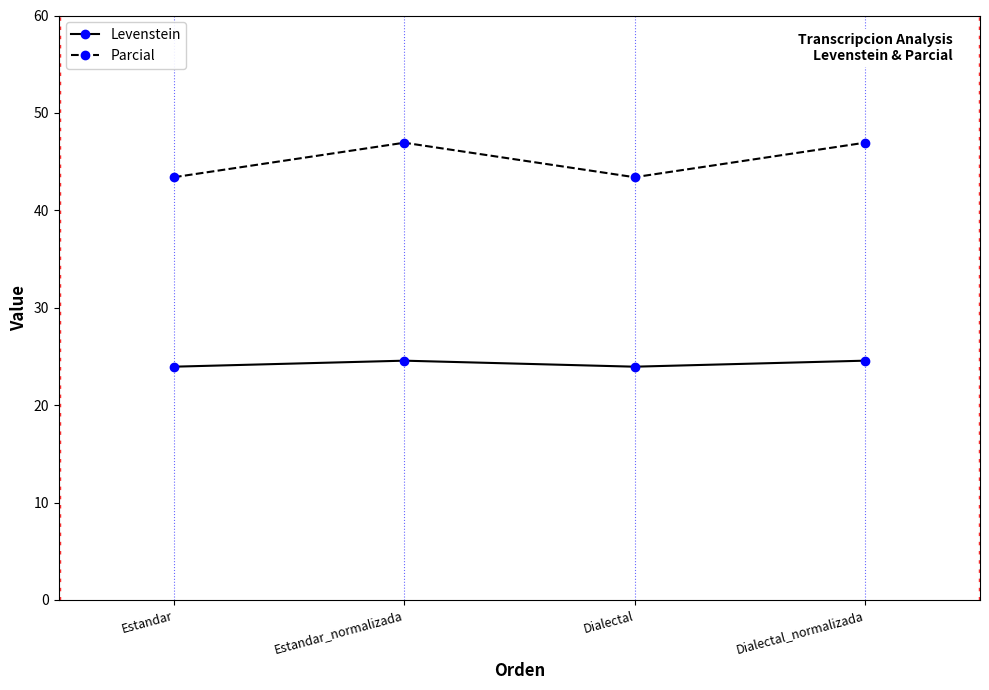

Reading left to right, extract all data points from this chart.

Levenstein: 23.9	24.6	23.9	24.6
Parcial: 43.4	46.9	43.4	46.9